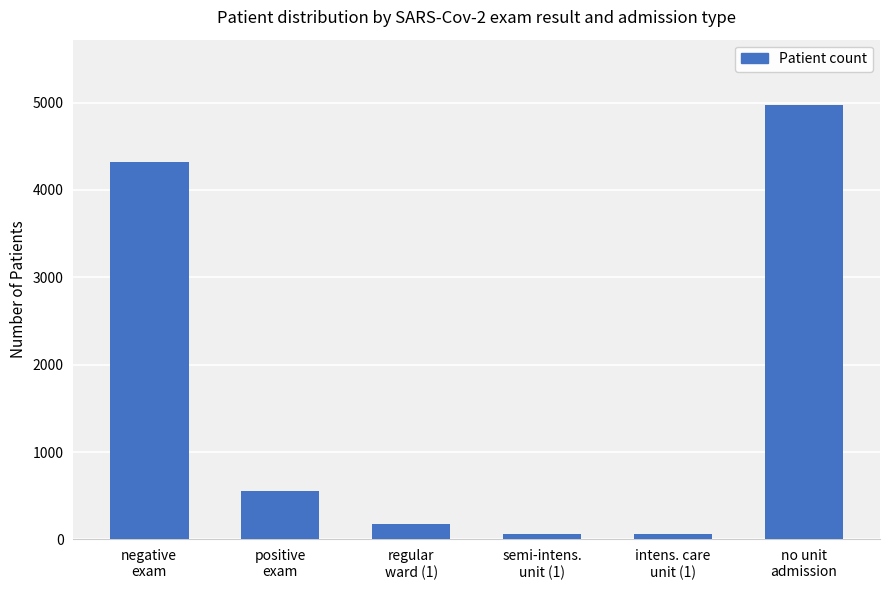

Approximately how many times larger is the value at negative
exam compared to semi-intens.
unit (1)?

66.4